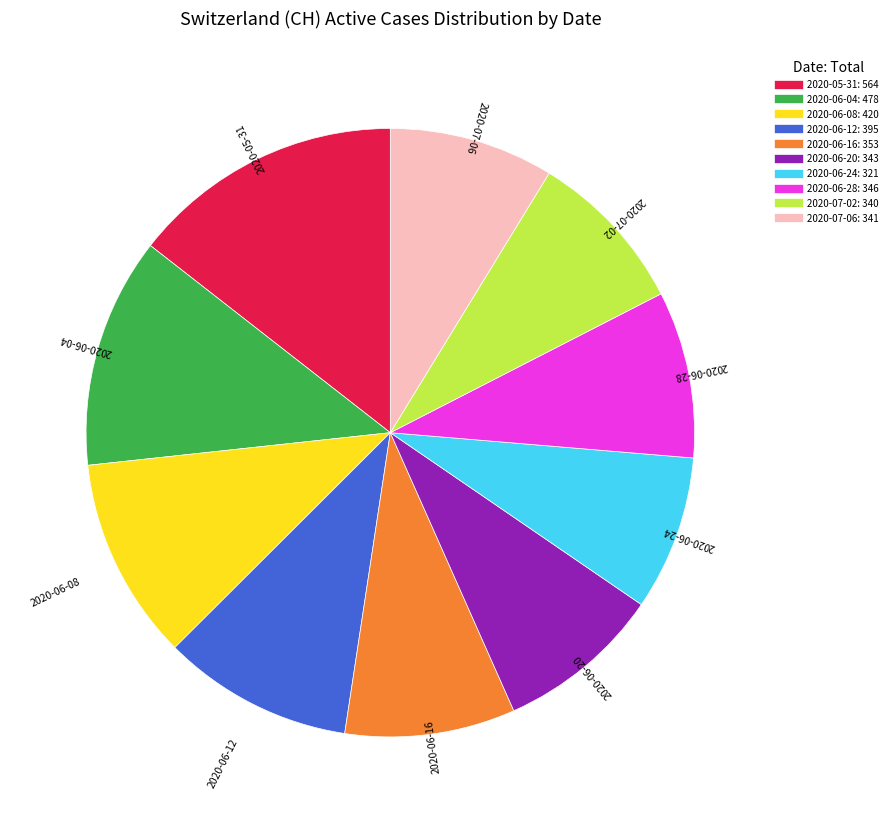

Is there a majority slice in this chart?

No